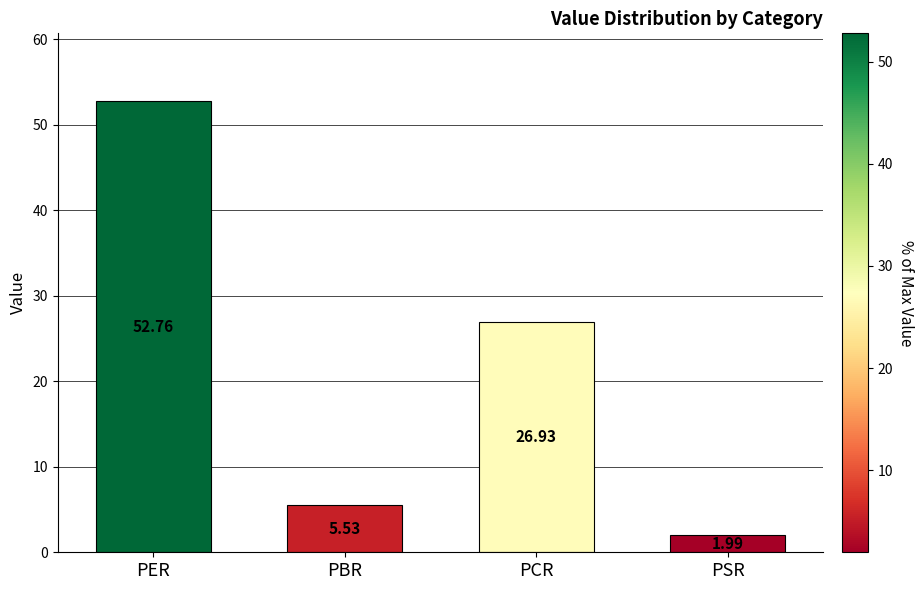

What is the label of the 1st bar from the left?

PER